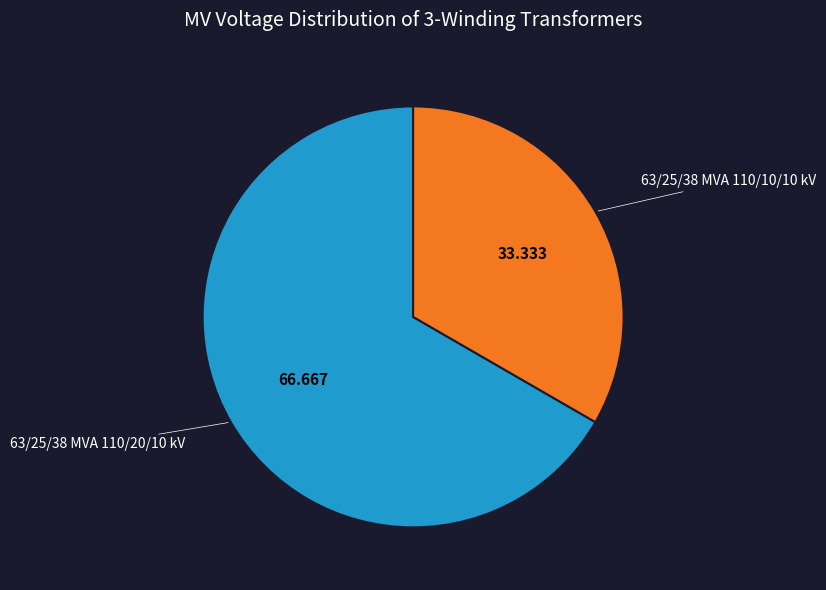

Rank the categories by value from lowest to highest.

63/25/38 MVA 110/10/10 kV, 63/25/38 MVA 110/20/10 kV